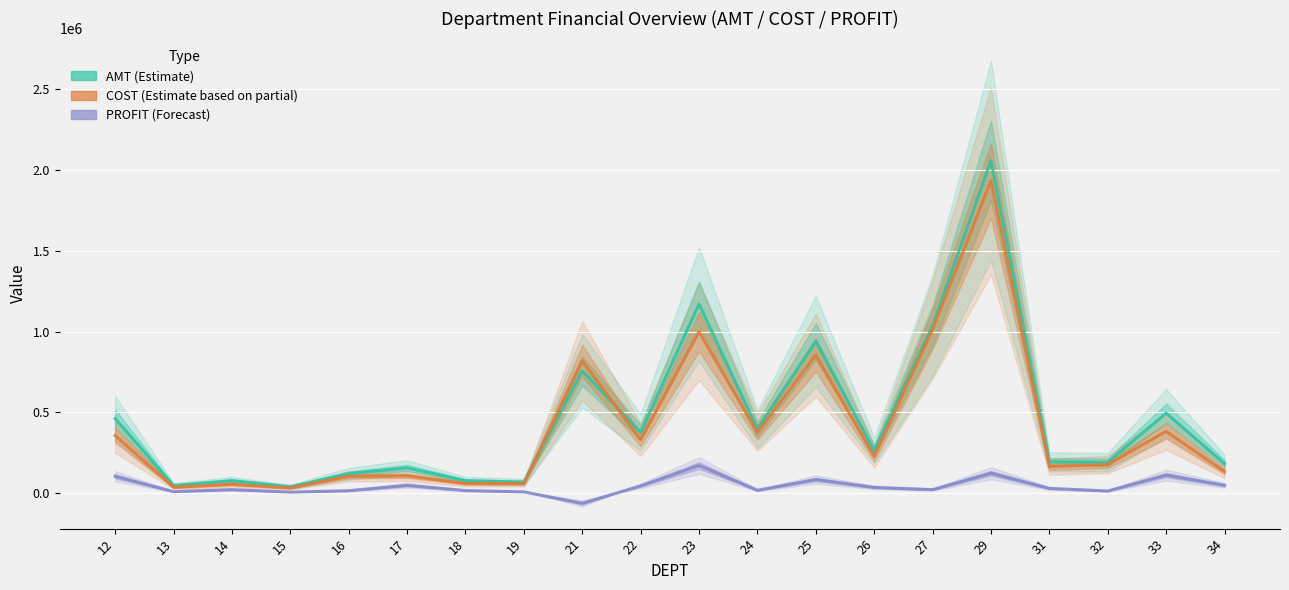

Between 31 and 25, which is larger?

25